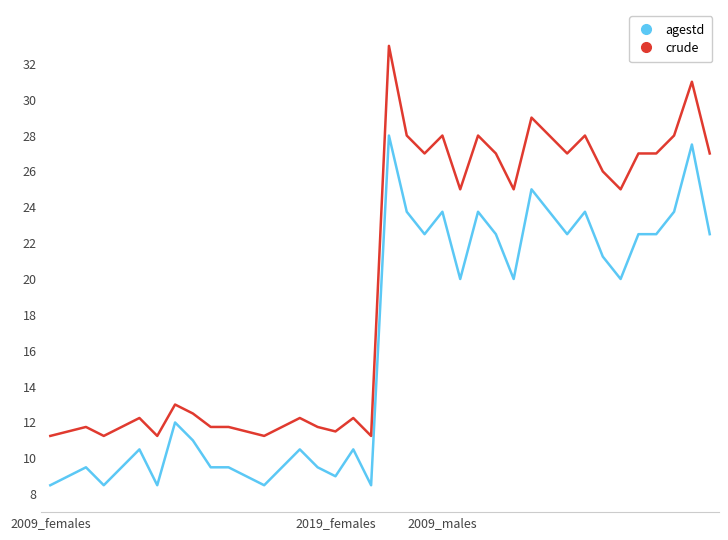

Does the chart have visible grid lines?

No